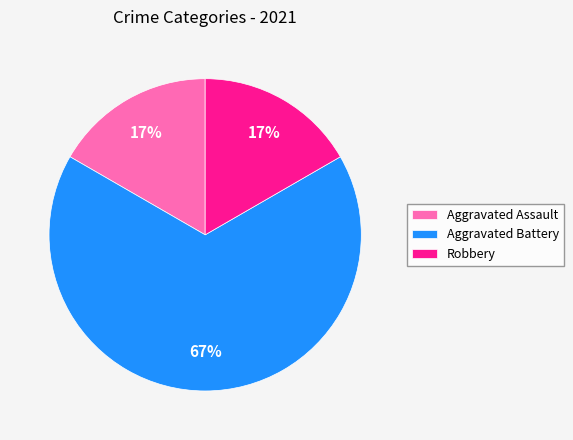

Does any single category account for the majority?

Yes